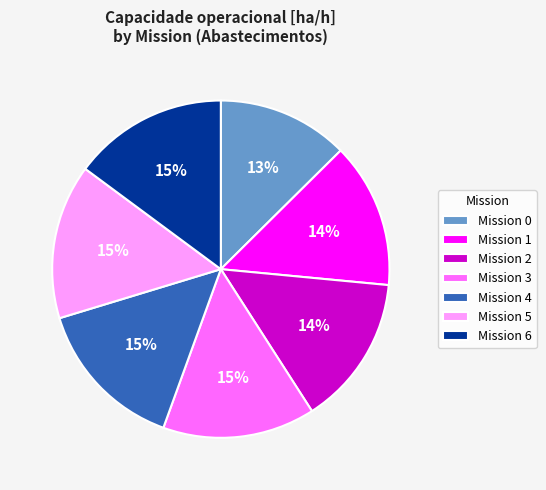

How many segments does this pie chart have?

7